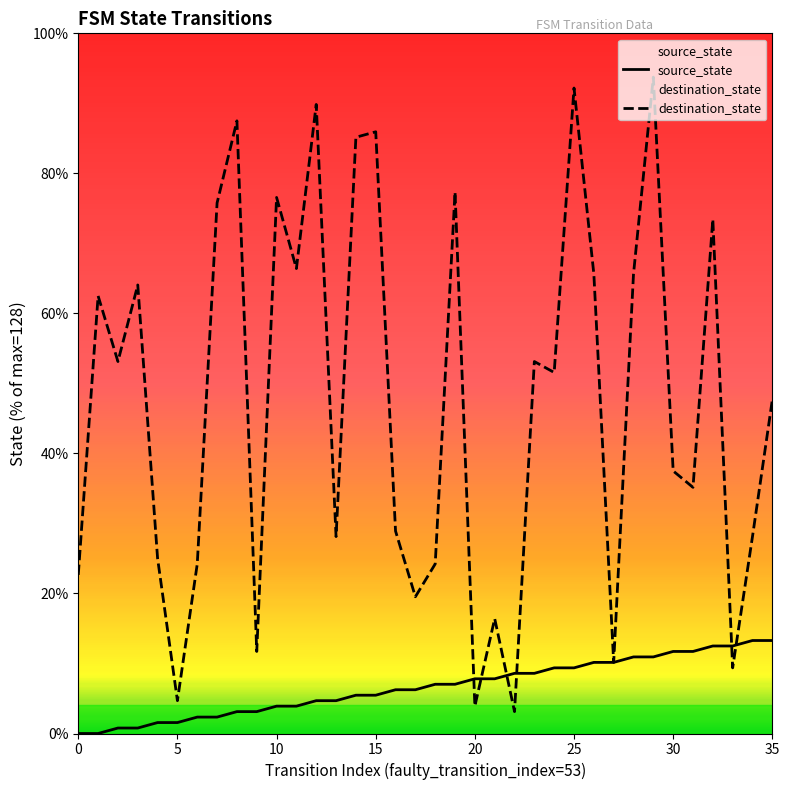

What is the value of the source_state point at the 35th from the left?

13.3